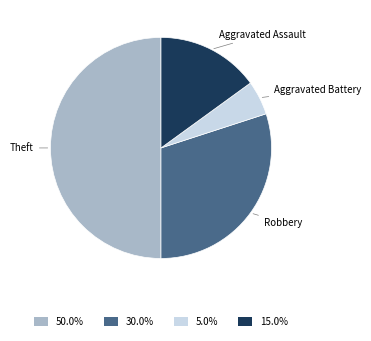

Which category has the smallest portion of the pie?

Aggravated Battery